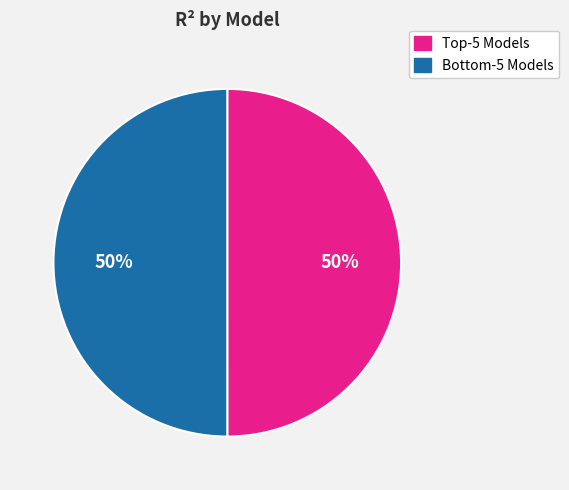

To the nearest percent, what is the average slice percentage?

50%